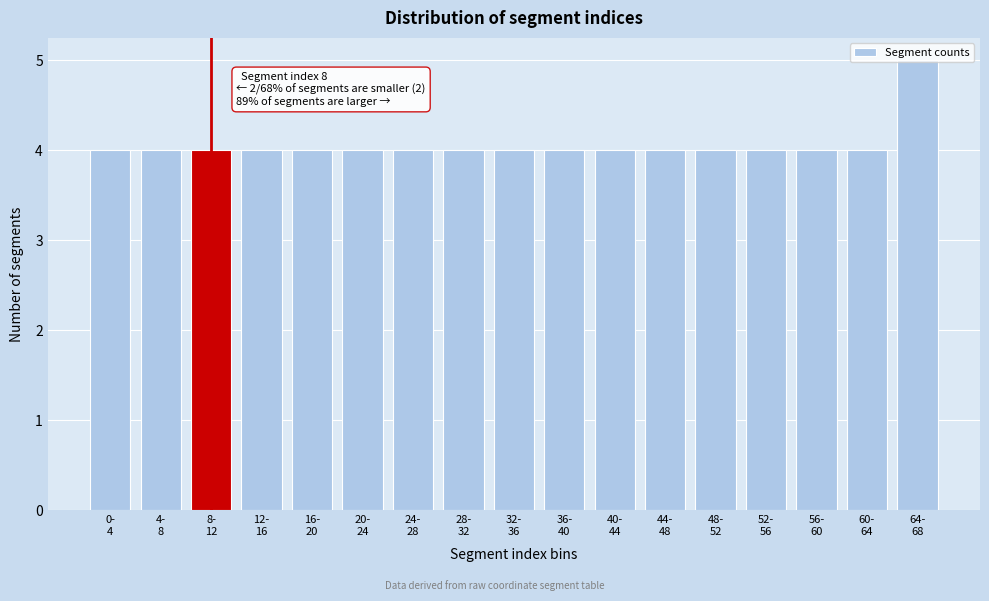

What is the value of the 12th bar from the left?

4